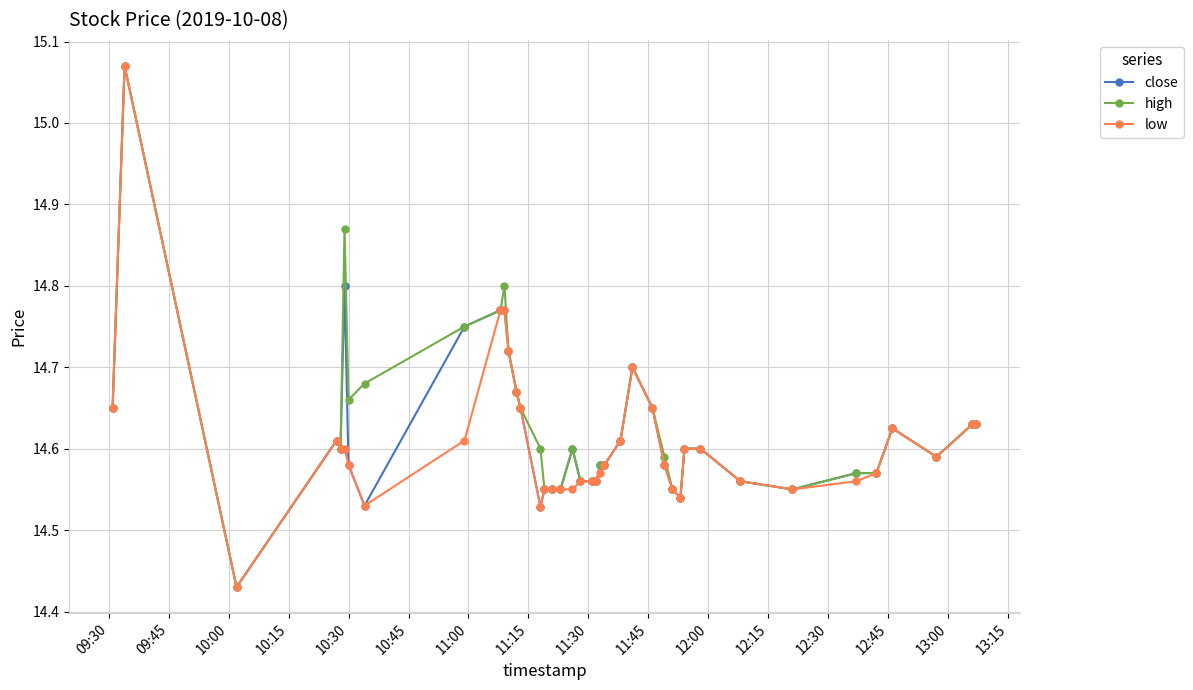

At how many categories does at least one series exceed 14?

40